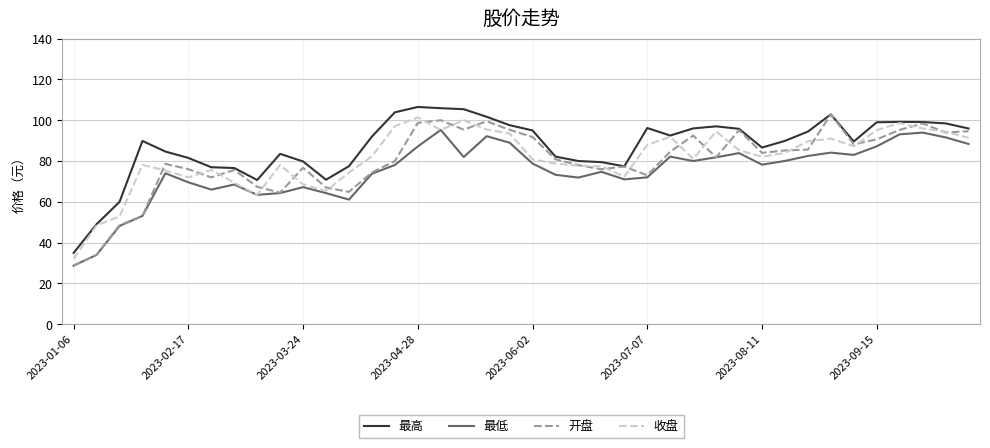

Is this an area chart (filled region under the line)?

No